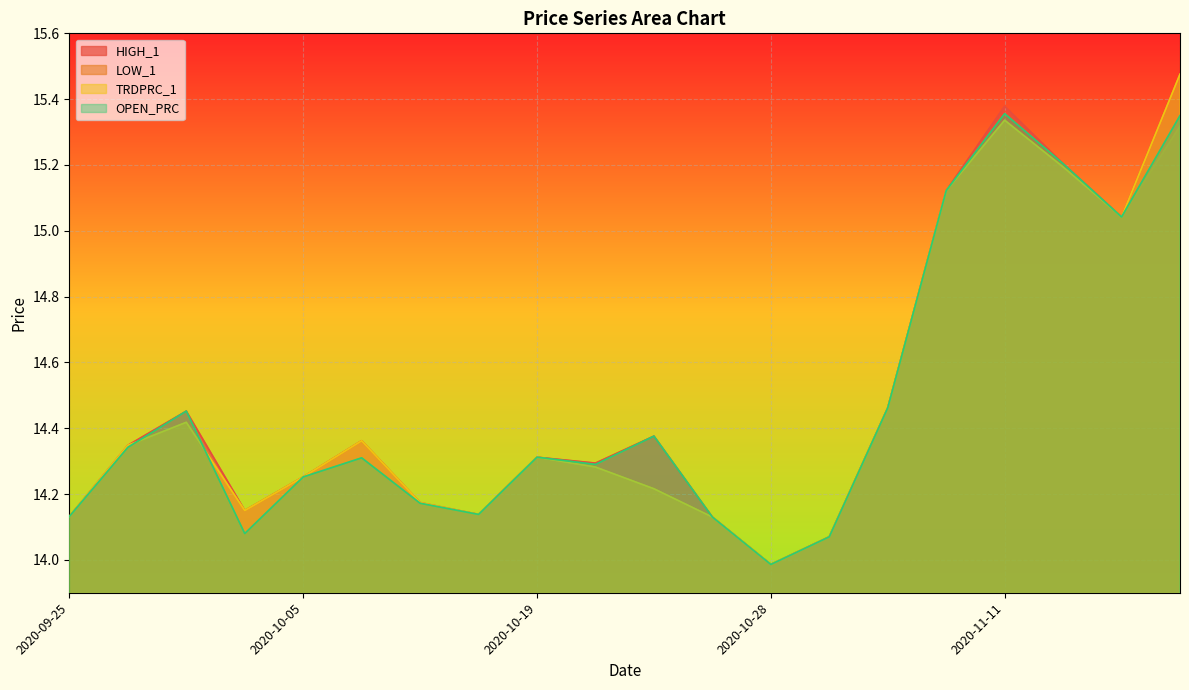

Rank the categories by HIGH_1 value from lowest to highest.

2020-10-28, 2020-10-30, 2020-10-27, 2020-09-25, 2020-10-16, 2020-10-02, 2020-10-15, 2020-10-05, 2020-10-20, 2020-10-19, 2020-09-28, 2020-10-06, 2020-10-23, 2020-09-29, 2020-11-03, 2020-11-13, 2020-11-10, 2020-11-12, 2020-11-11, 2020-11-16